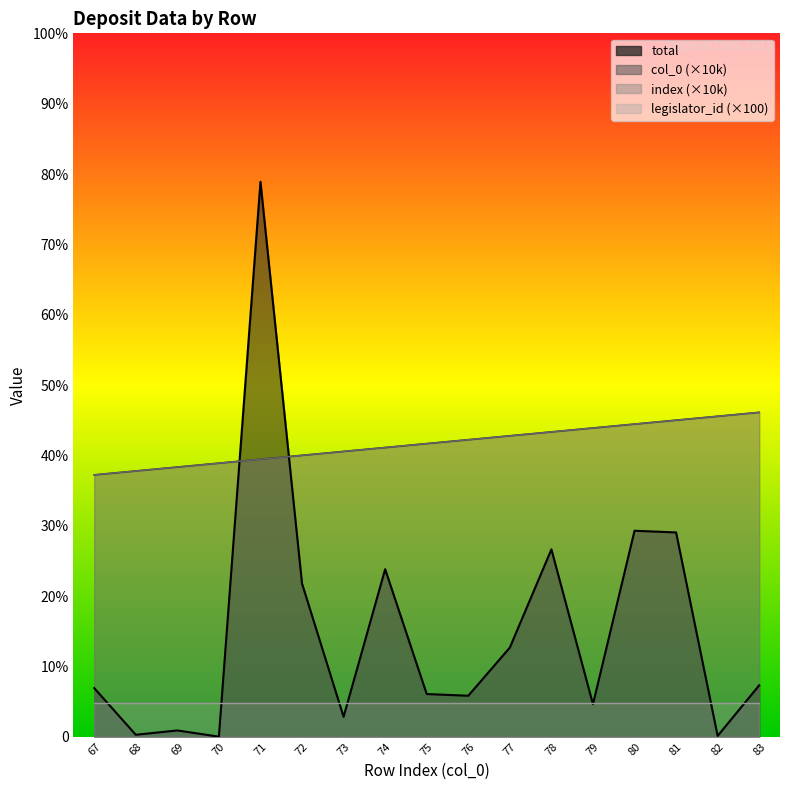

Which series has the widest spread of values?

total